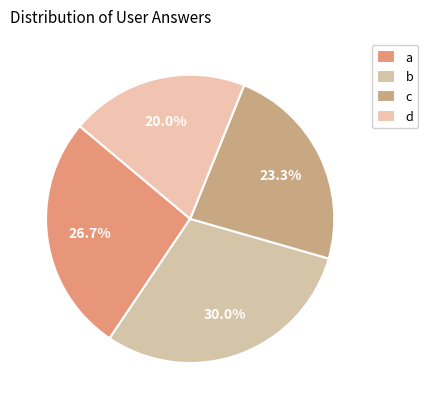

True or false: c accounts for 23% of the total.

True